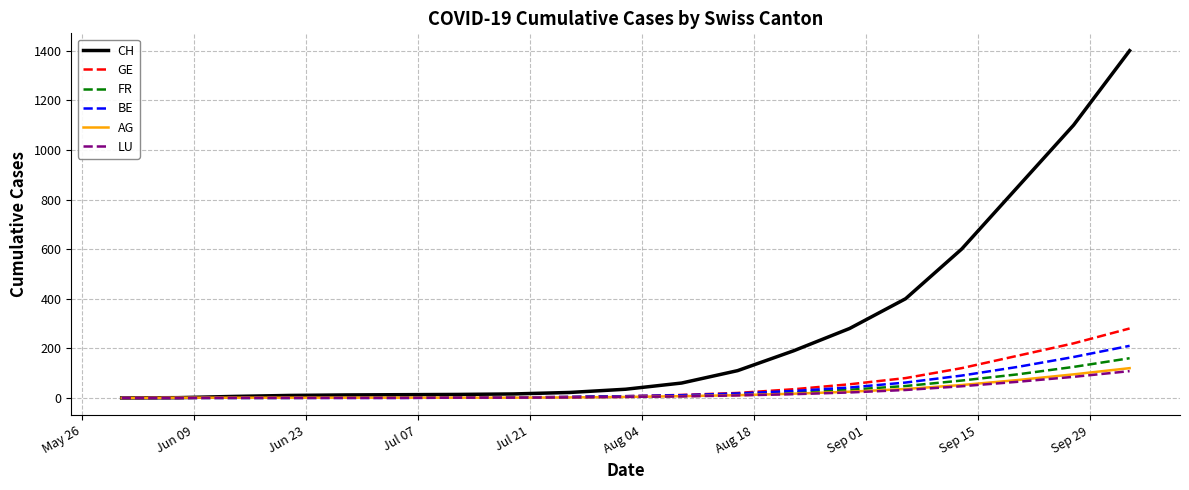

Count the number of categories in the chart.

19